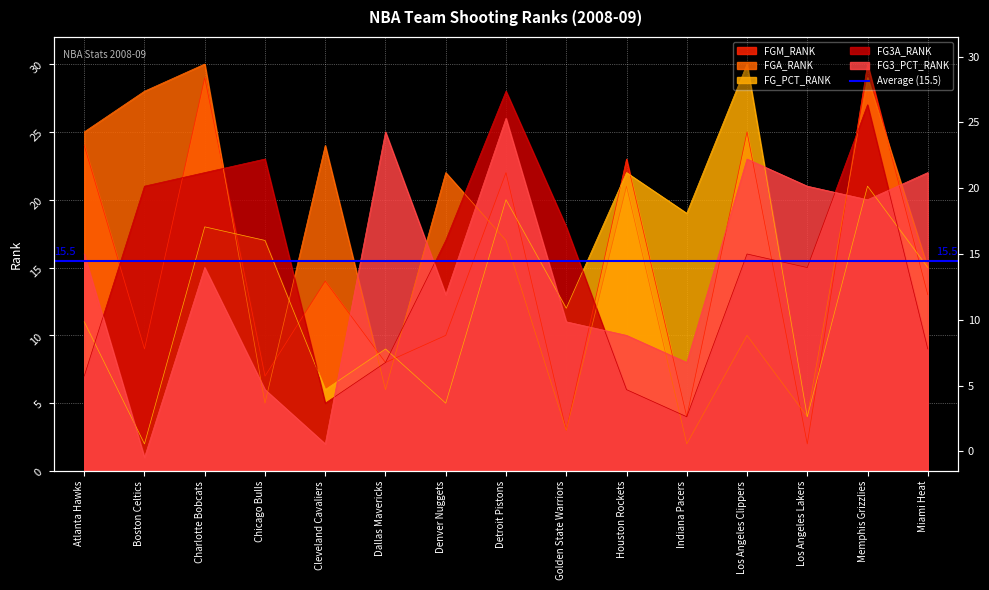

Which series has the widest spread of values?

FGM_RANK